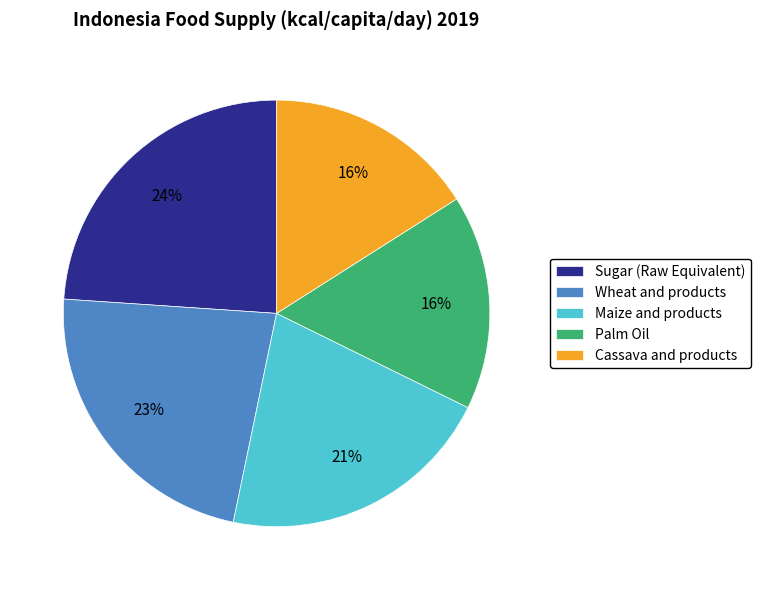

To the nearest percent, what is the combined percentage of Wheat and products and Sugar (Raw Equivalent)?

47%